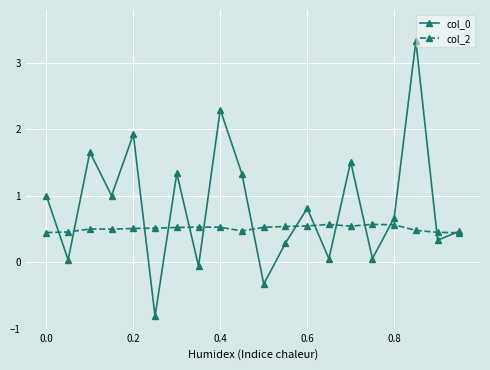

True or false: col_2 has more than 0 interior local peaks.

True